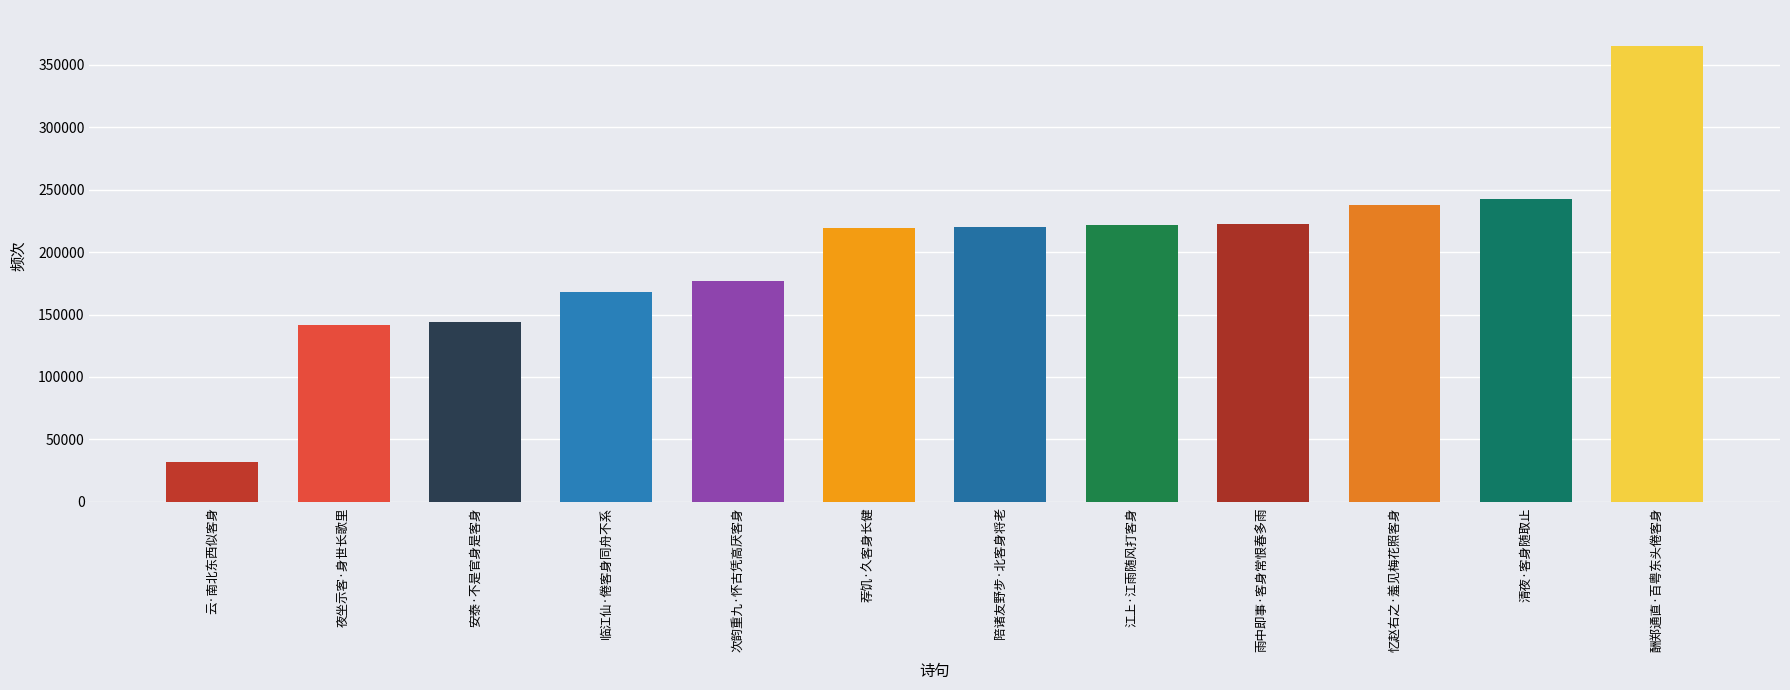

What is the difference between the maximum and minimum values?

333059